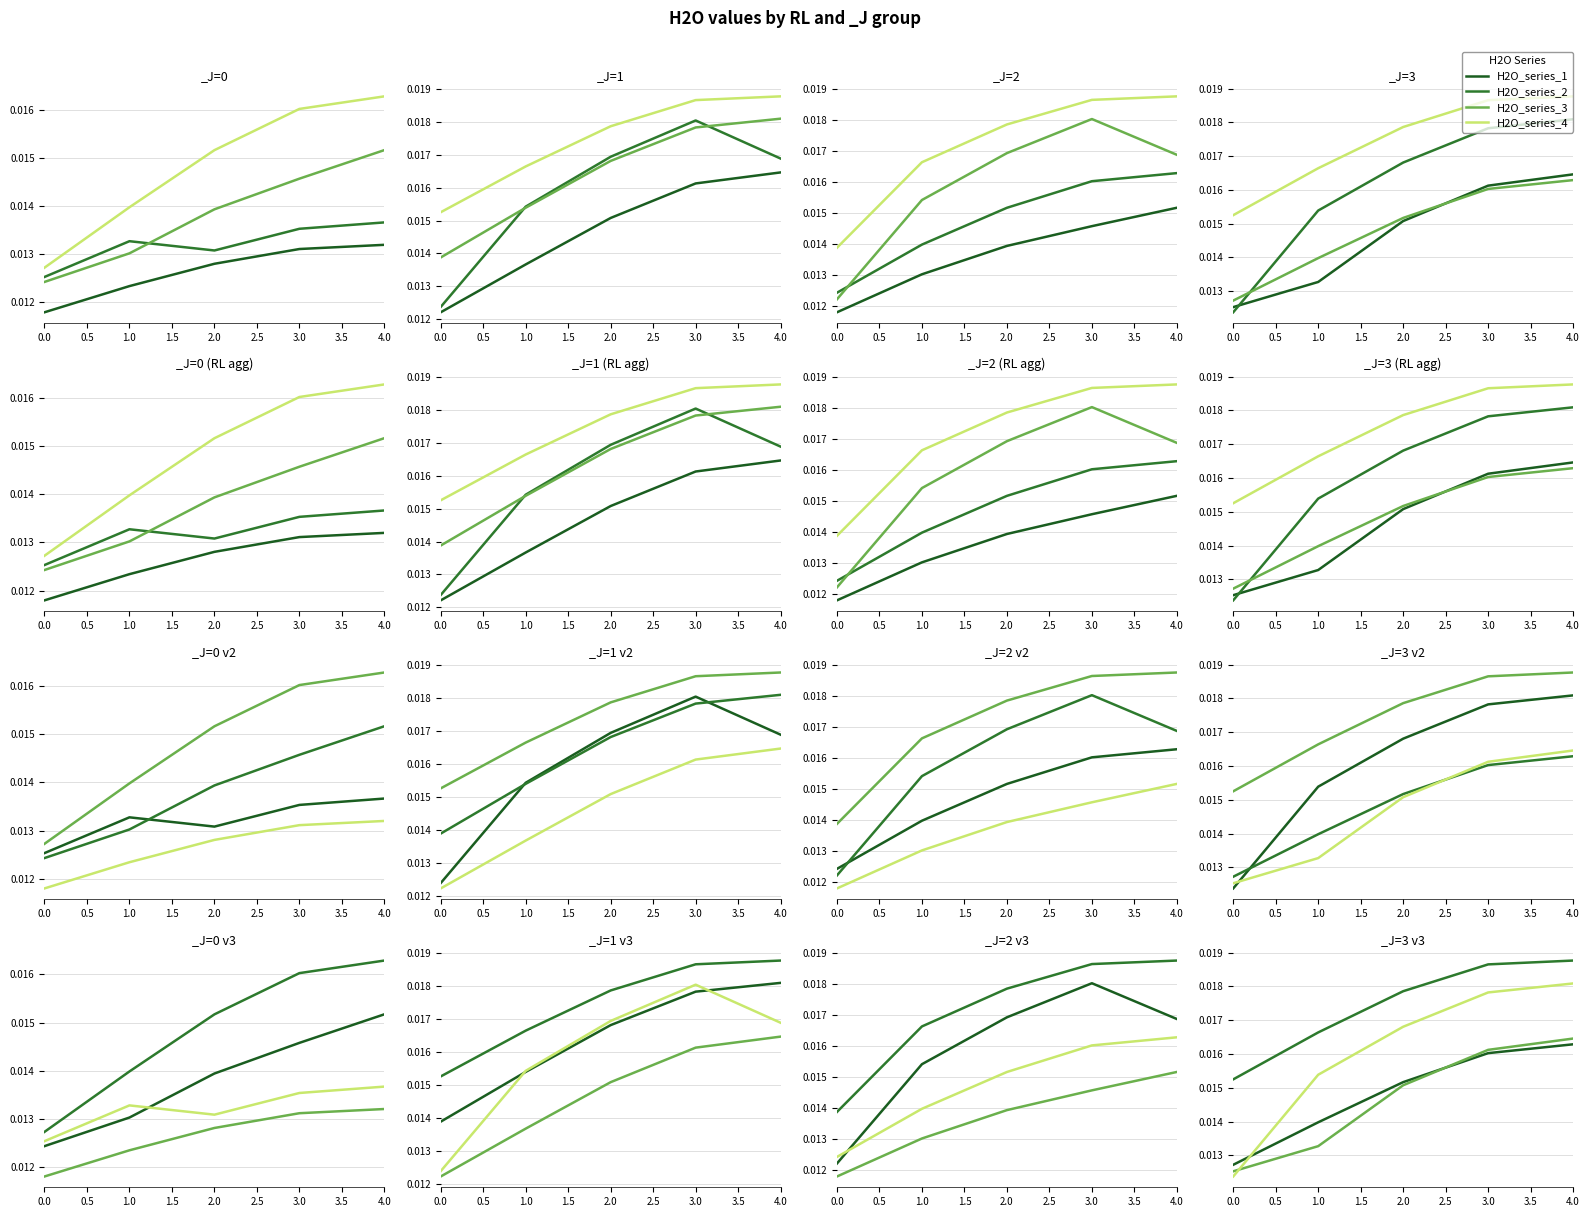

True or false: H2O_series_3 and H2O_series_1 cross at least once.

True